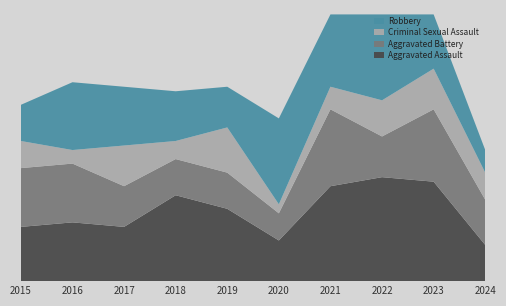

Reading right to left, transcribe all the data shown in this chart.

Aggravated Assault: 8	22	23	21	9	16	19	12	13	12
Aggravated Battery: 10	16	9	17	6	8	8	9	13	13
Criminal Sexual Assault: 6	9	8	5	2	10	4	9	3	6
Robbery: 5	12	19	16	19	9	11	13	15	8